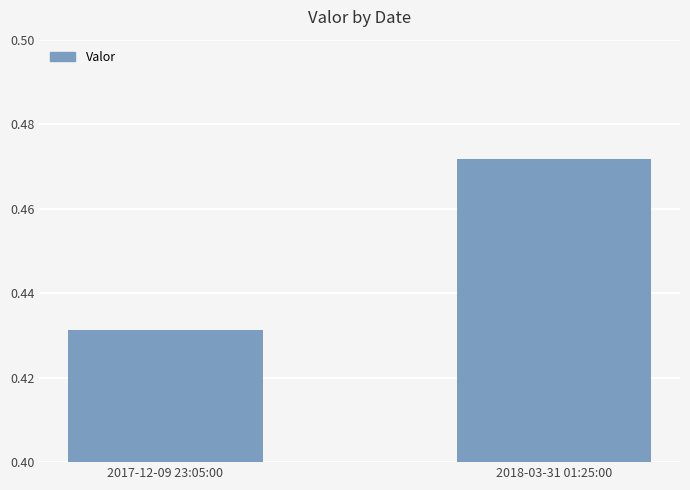

Where is the data nearest to the value 0?

2017-12-09 23:05:00